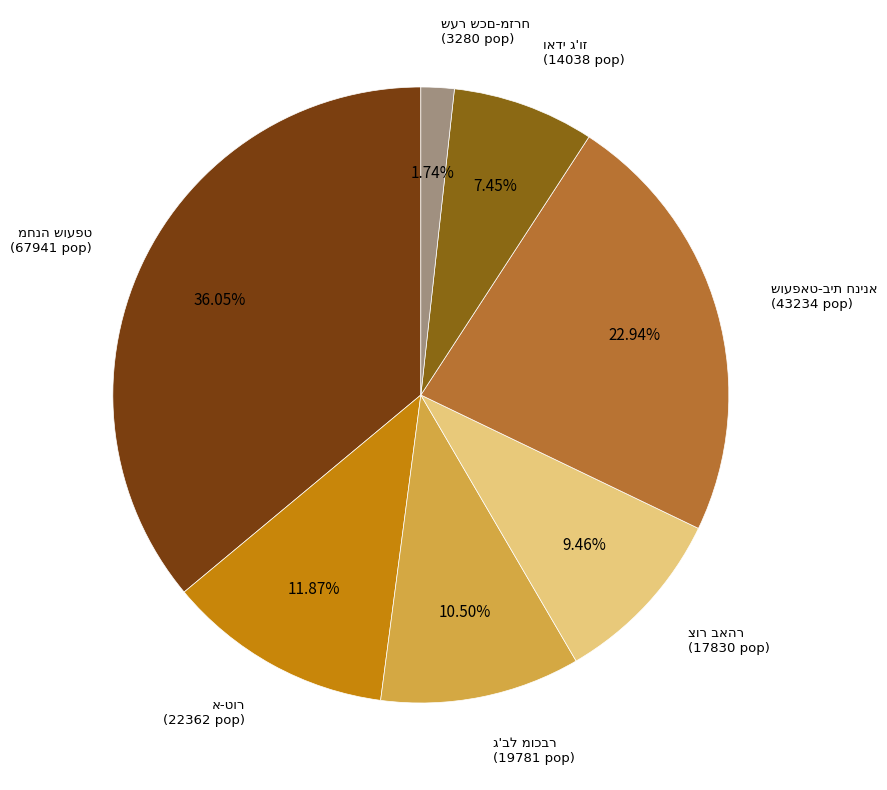

Count the number of slices in the pie.

7